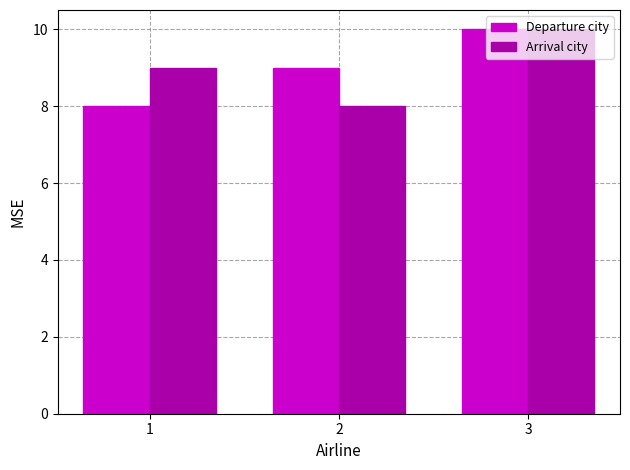

At which category is the sum across all series the highest?

3